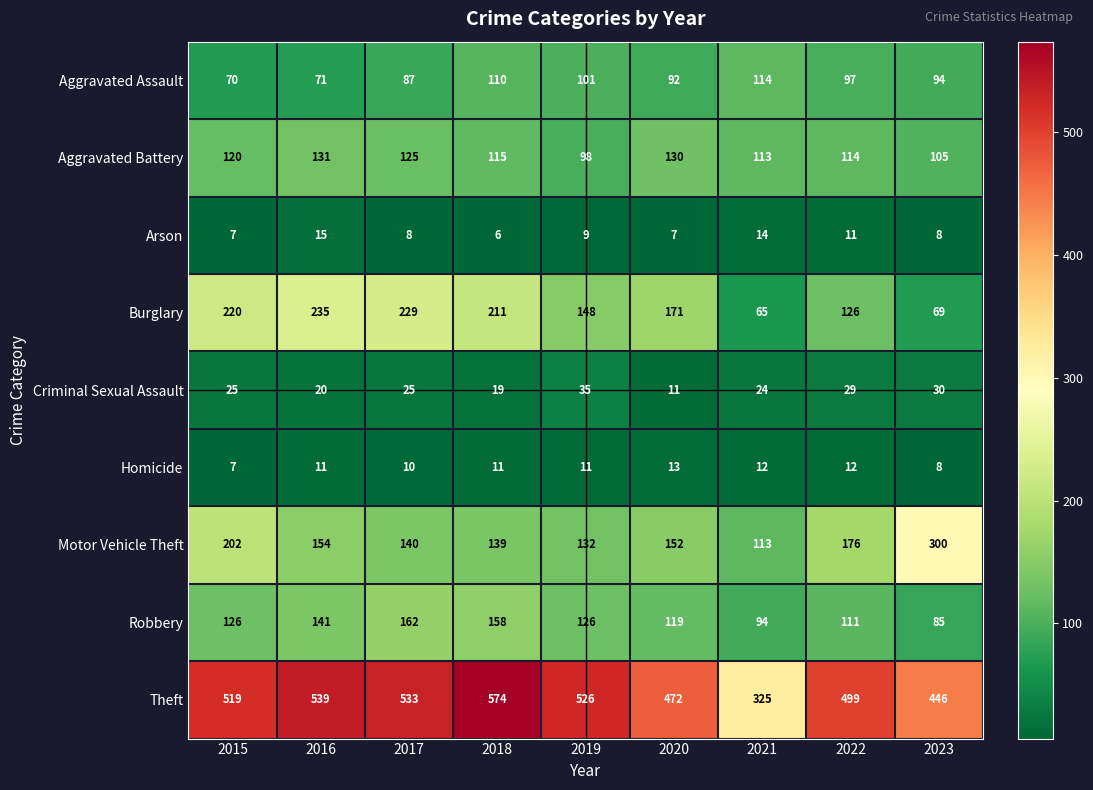

What is the maximum value shown in the chart?

574